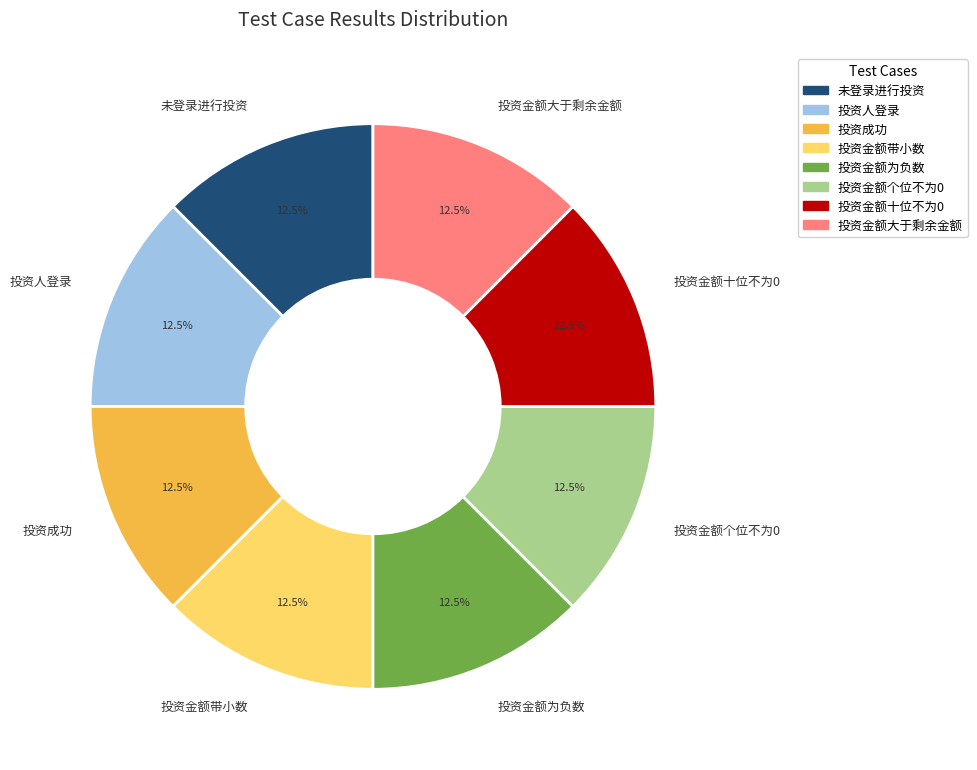

Is there a majority slice in this chart?

No